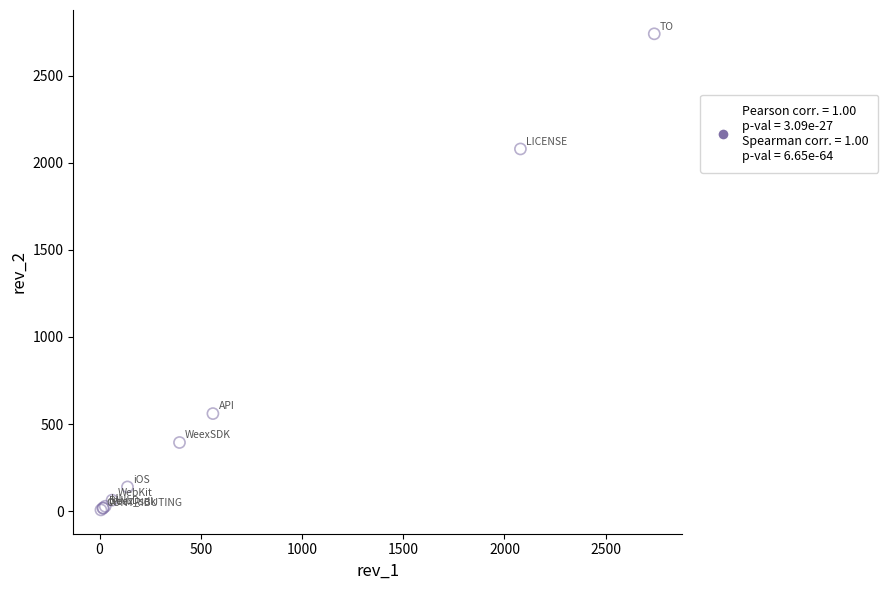

What Y value in the scatter plot is closest to 1373?

2079